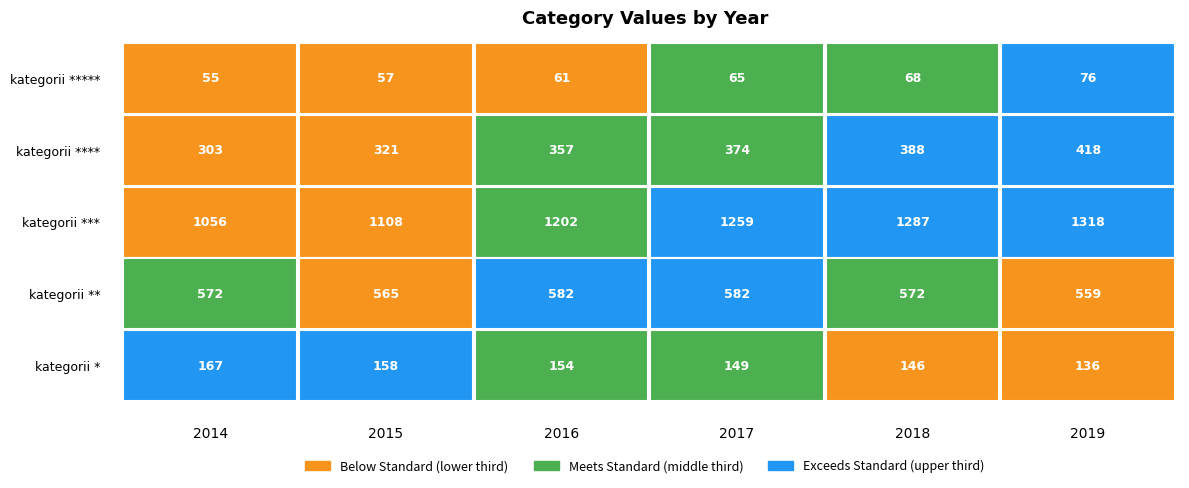

The value of kategorii **** at 2019 is 418. True or false?

True